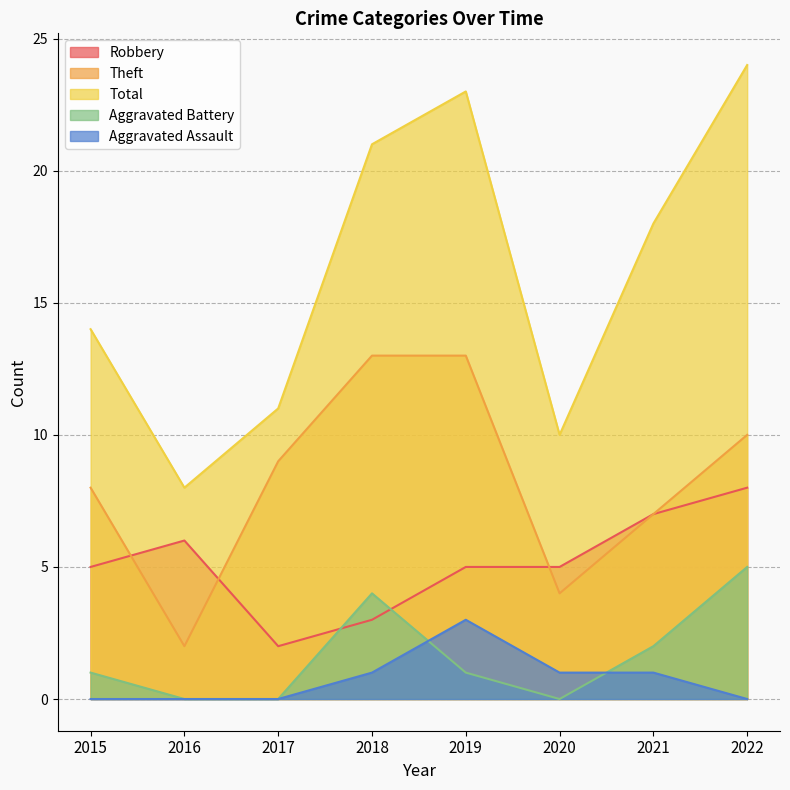

How many lines are shown in the chart?

5